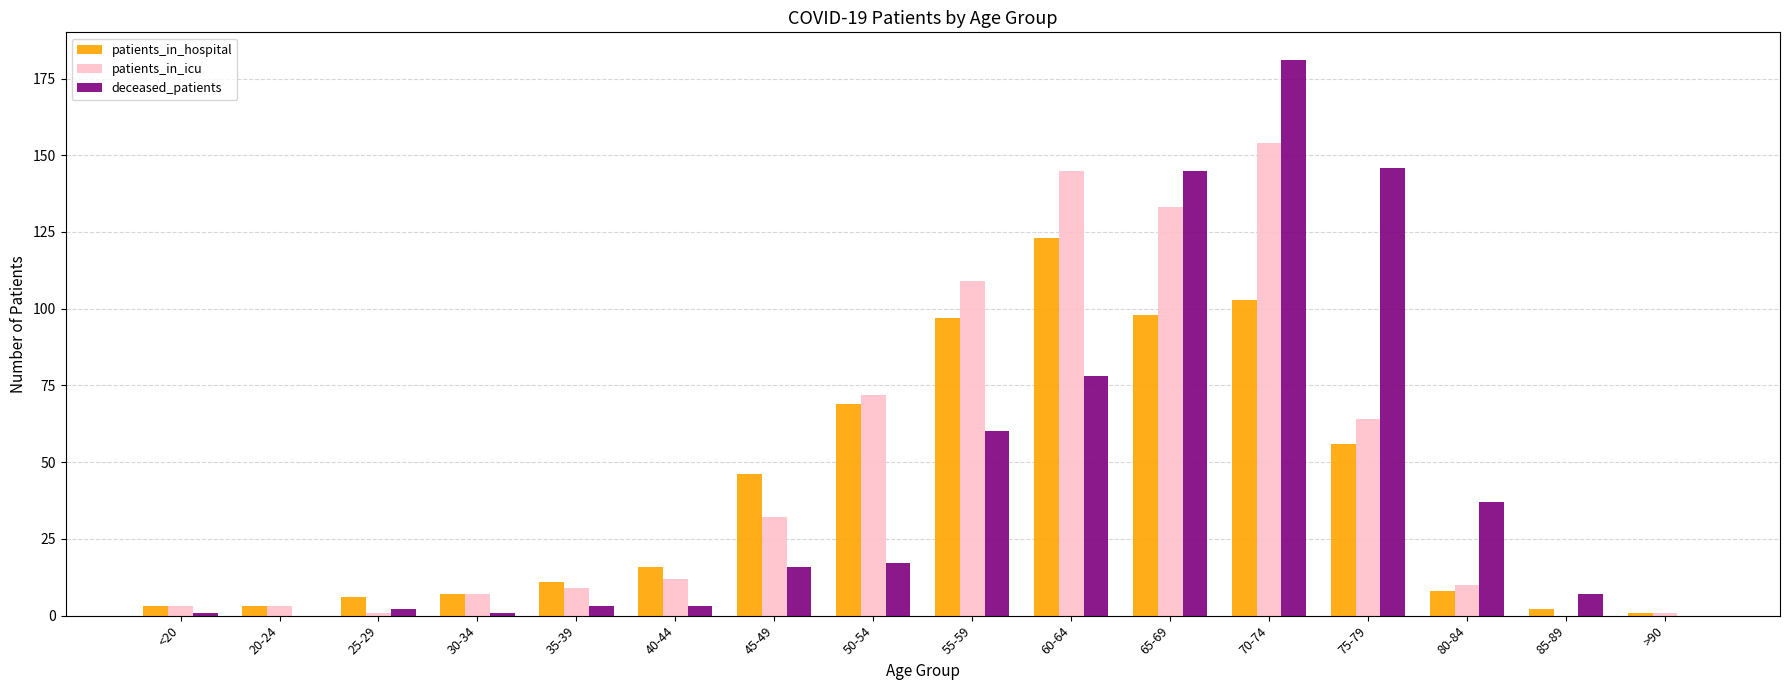

What is the maximum value for patients_in_hospital?

123